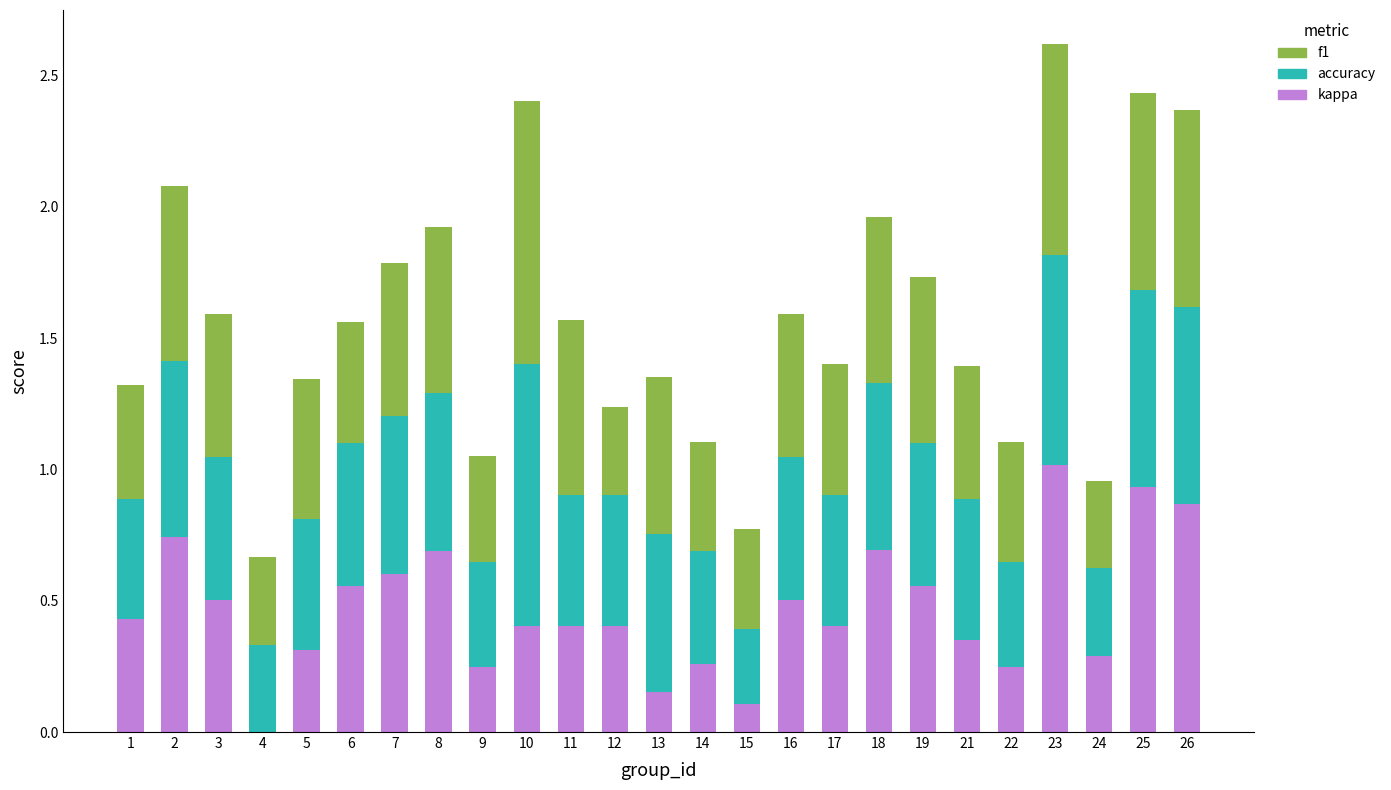

What are all the series names shown in the legend?

f1, accuracy, kappa